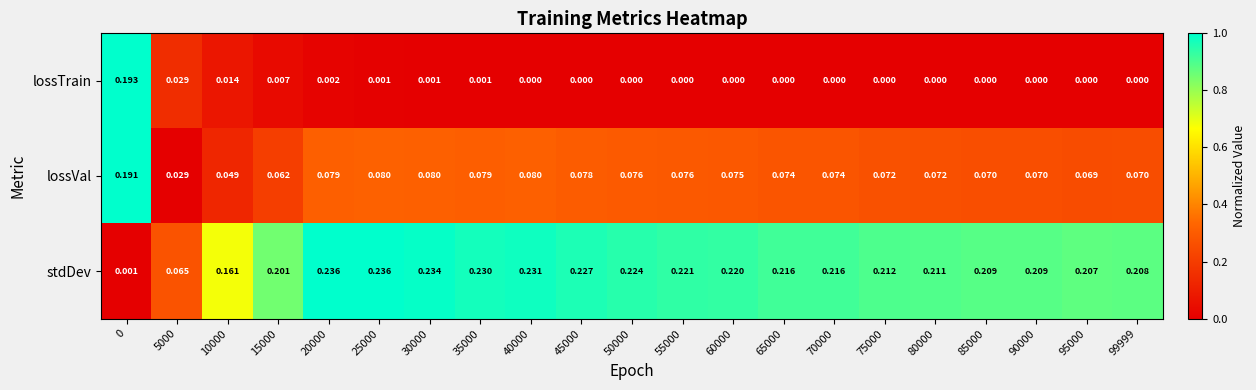

Which series changed the most between 15000 and 75000?

stdDev